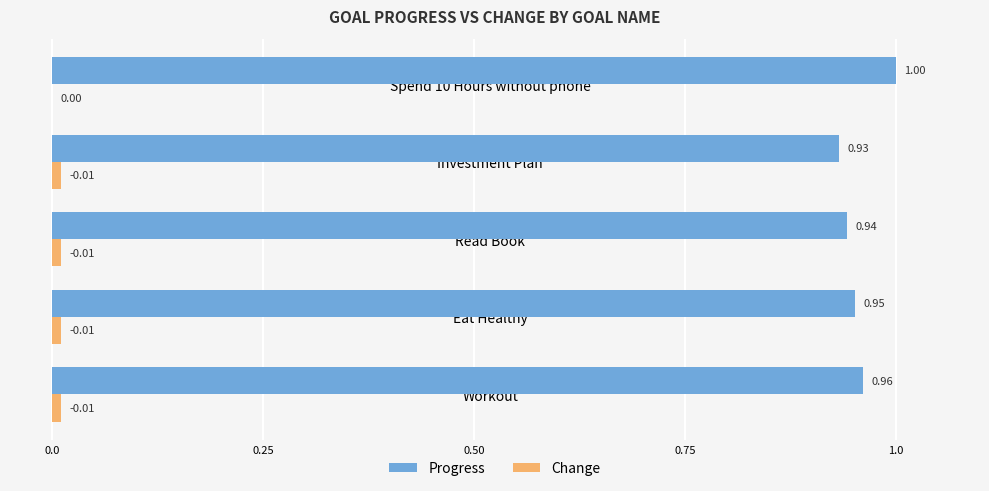

Which series changed the most between Eat Healthy and Spend 10 Hours without phone?

Progress